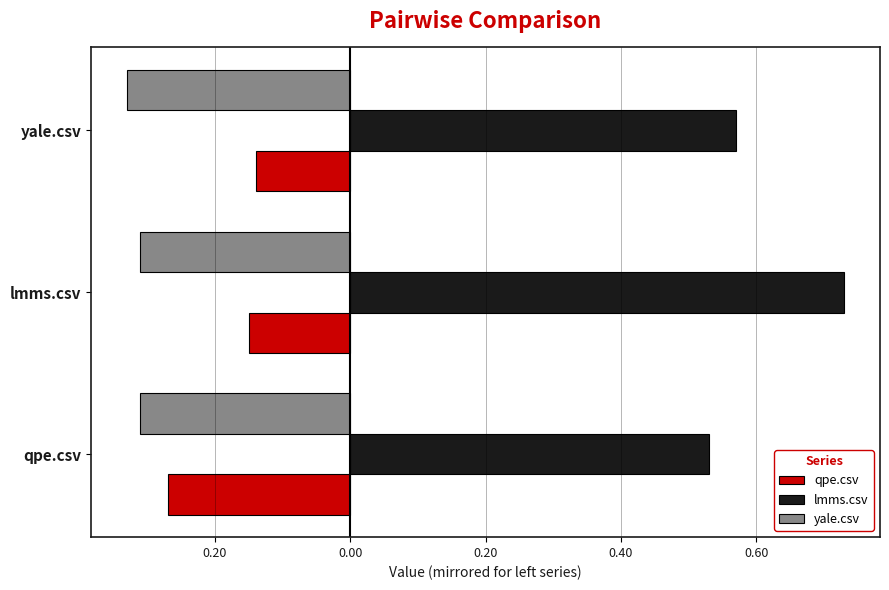

What are all the series names shown in the legend?

qpe.csv, lmms.csv, yale.csv